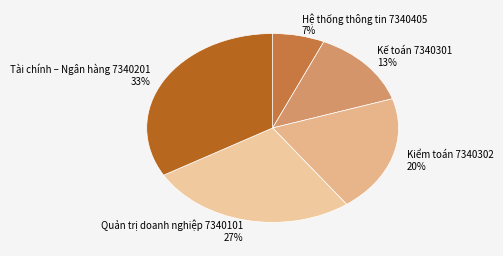

To the nearest percent, what is the combined percentage of Kiểm toán 7340302 and Hệ thống thông tin 7340405?

27%